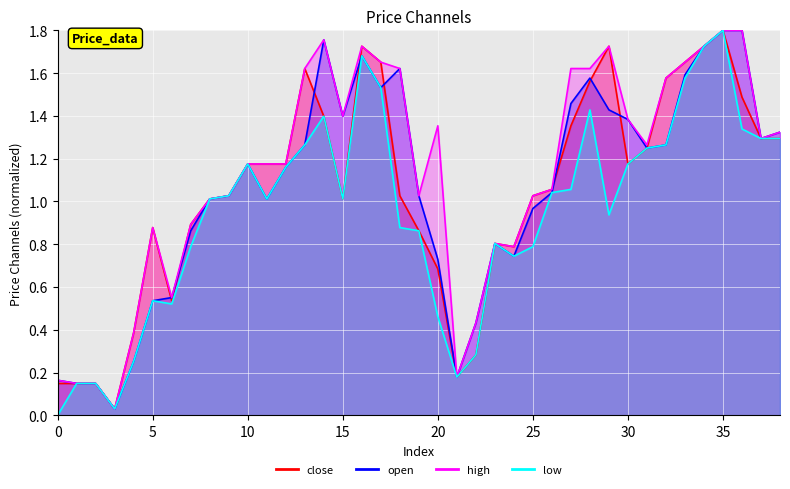

What is the total value across all series at 10?

4.7